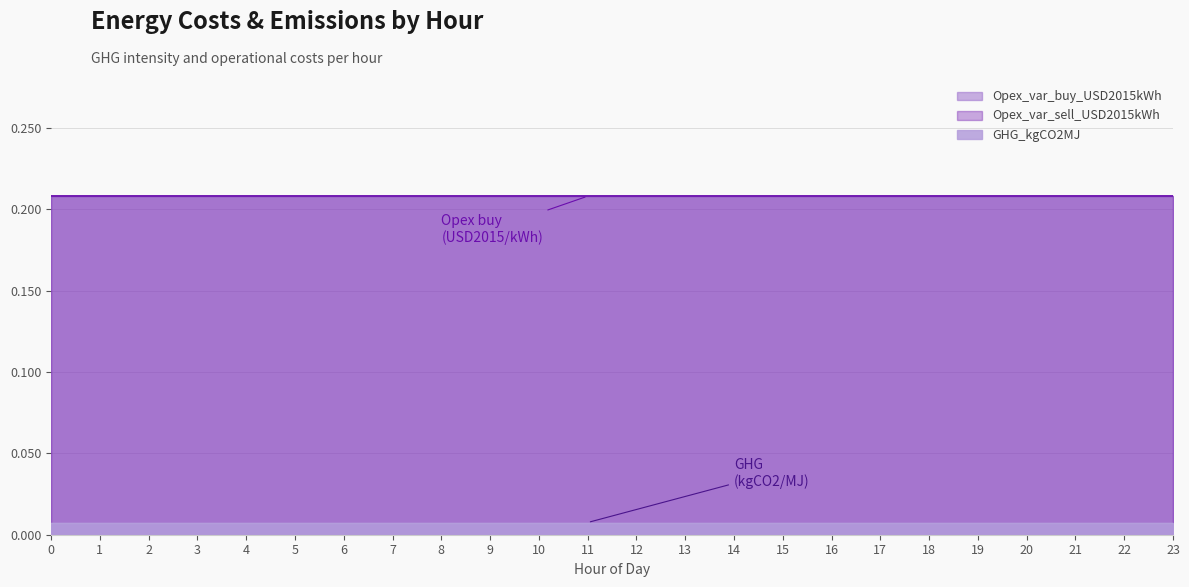

True or false: Opex_var_buy_USD2015kWh and GHG_kgCO2MJ intersect in this chart.

False